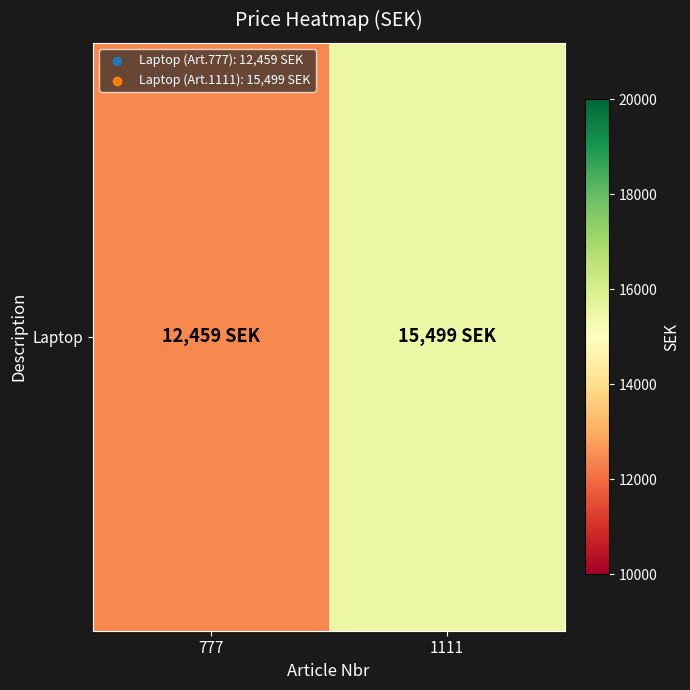

Which has a higher value, 1111 or 777?

1111